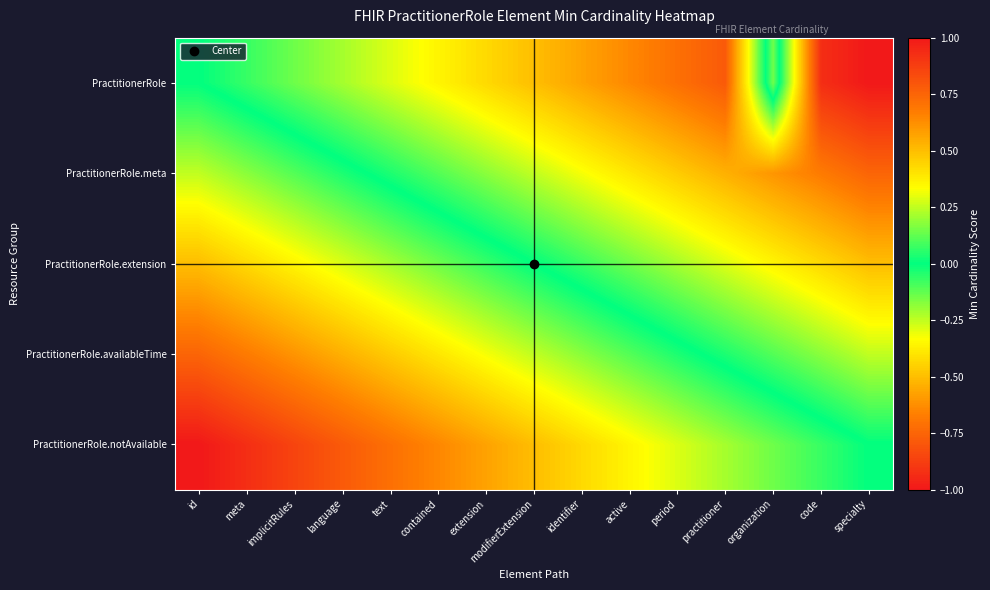

Reading left to right, extract all data points from this chart.

PractitionerRole: id=0.0	meta=-0.1	implicitRules=-0.1	language=-0.2	text=-0.3	contained=-0.4	extension=-0.4	modifierExtension=-0.5	identifier=-0.6	active=-0.6	period=-0.7	practitioner=-0.8	organization=0.1	code=-0.9	specialty=-1.0
PractitionerRole.meta: id=0.2	meta=0.2	implicitRules=0.1	language=0.0	text=-0.0	contained=-0.1	extension=-0.2	modifierExtension=-0.2	identifier=-0.3	active=-0.4	period=-0.5	practitioner=-0.5	organization=-0.6	code=-0.7	specialty=-0.8
PractitionerRole.extension: id=0.5	meta=0.4	implicitRules=0.4	language=0.3	text=0.2	contained=0.1	extension=0.1	modifierExtension=0.0	identifier=-0.1	active=-0.1	period=-0.2	practitioner=-0.3	organization=-0.4	code=-0.4	specialty=-0.5
PractitionerRole.availableTime: id=0.8	meta=0.7	implicitRules=0.6	language=0.5	text=0.5	contained=0.4	extension=0.3	modifierExtension=0.2	identifier=0.2	active=0.1	period=0.0	practitioner=-0.0	organization=-0.1	code=-0.2	specialty=-0.2
PractitionerRole.notAvailable: id=1.0	meta=0.9	implicitRules=0.9	language=0.8	text=0.7	contained=0.6	extension=0.6	modifierExtension=0.5	identifier=0.4	active=0.4	period=0.3	practitioner=0.2	organization=0.1	code=0.1	specialty=0.0